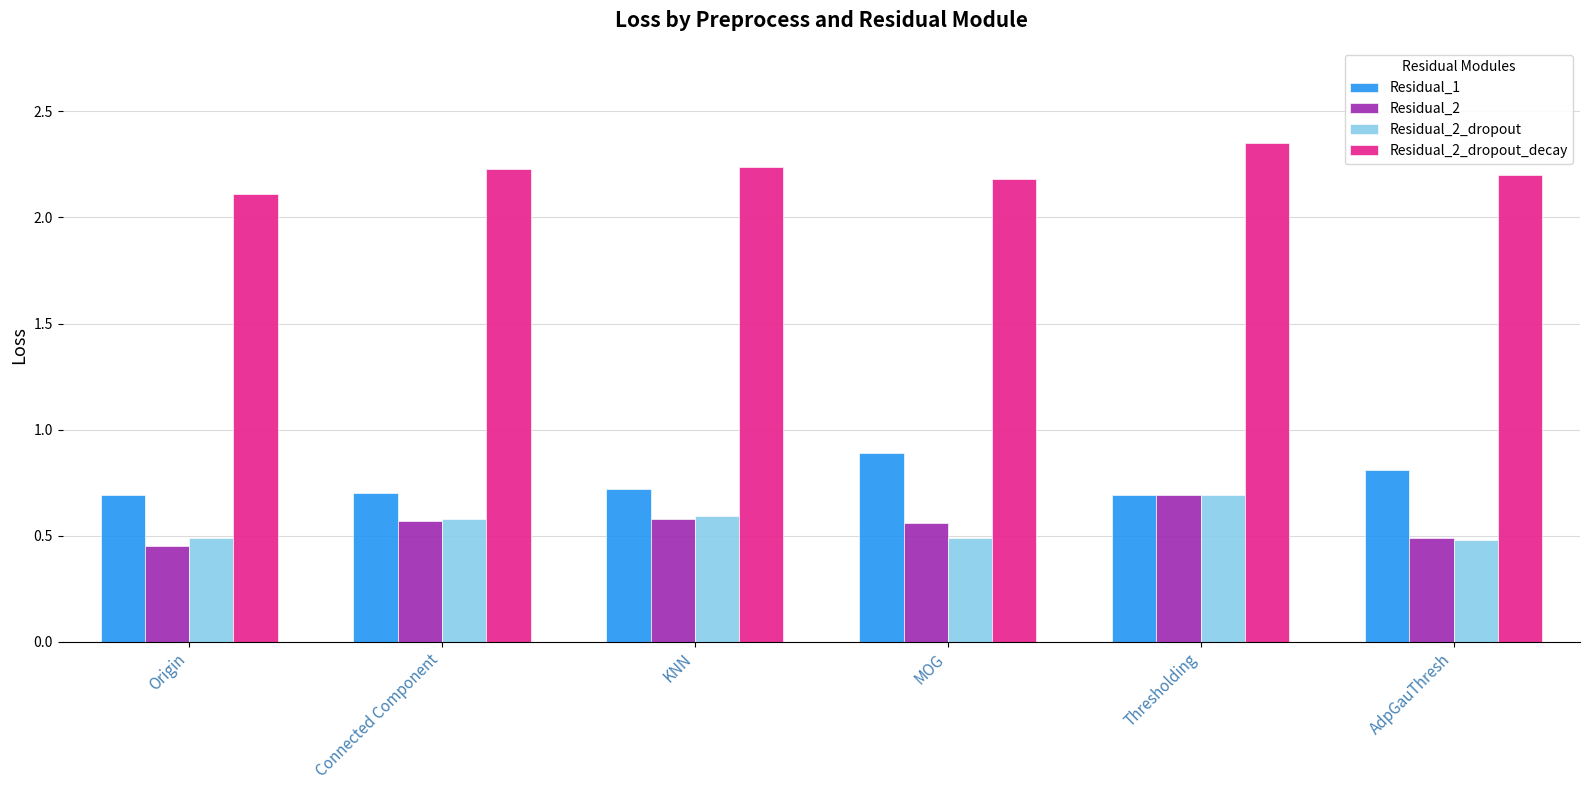

How many distinct data groups are displayed?

4